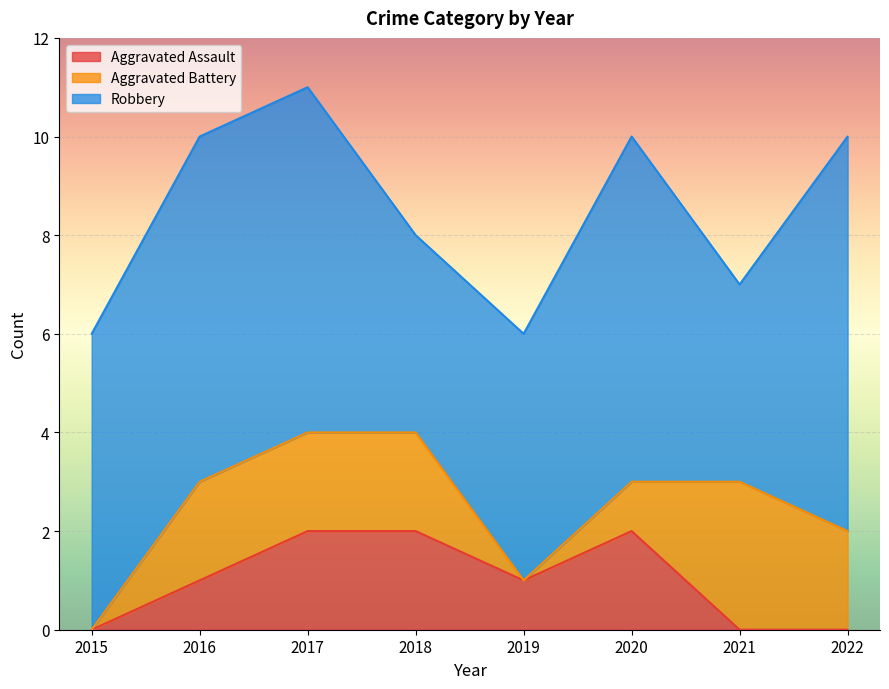

Reading left to right, transcribe all the data shown in this chart.

Aggravated Assault: 0	1	2	2	1	2	0	0
Aggravated Battery: 0	2	2	2	0	1	3	2
Robbery: 6	7	7	4	5	7	4	8